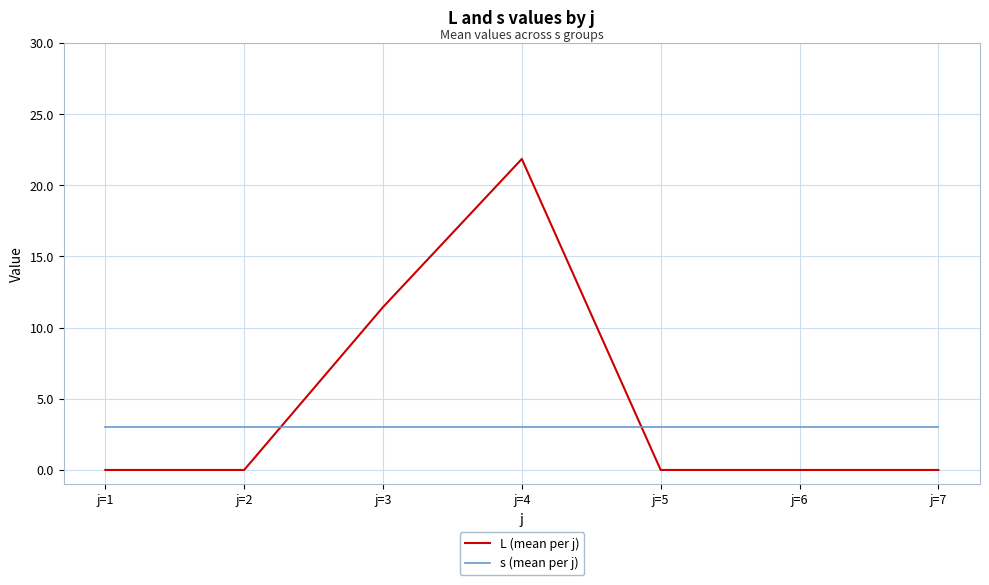

Is the value of s (mean per j) at j=2 greater than the value of L (mean per j) at j=1?

Yes